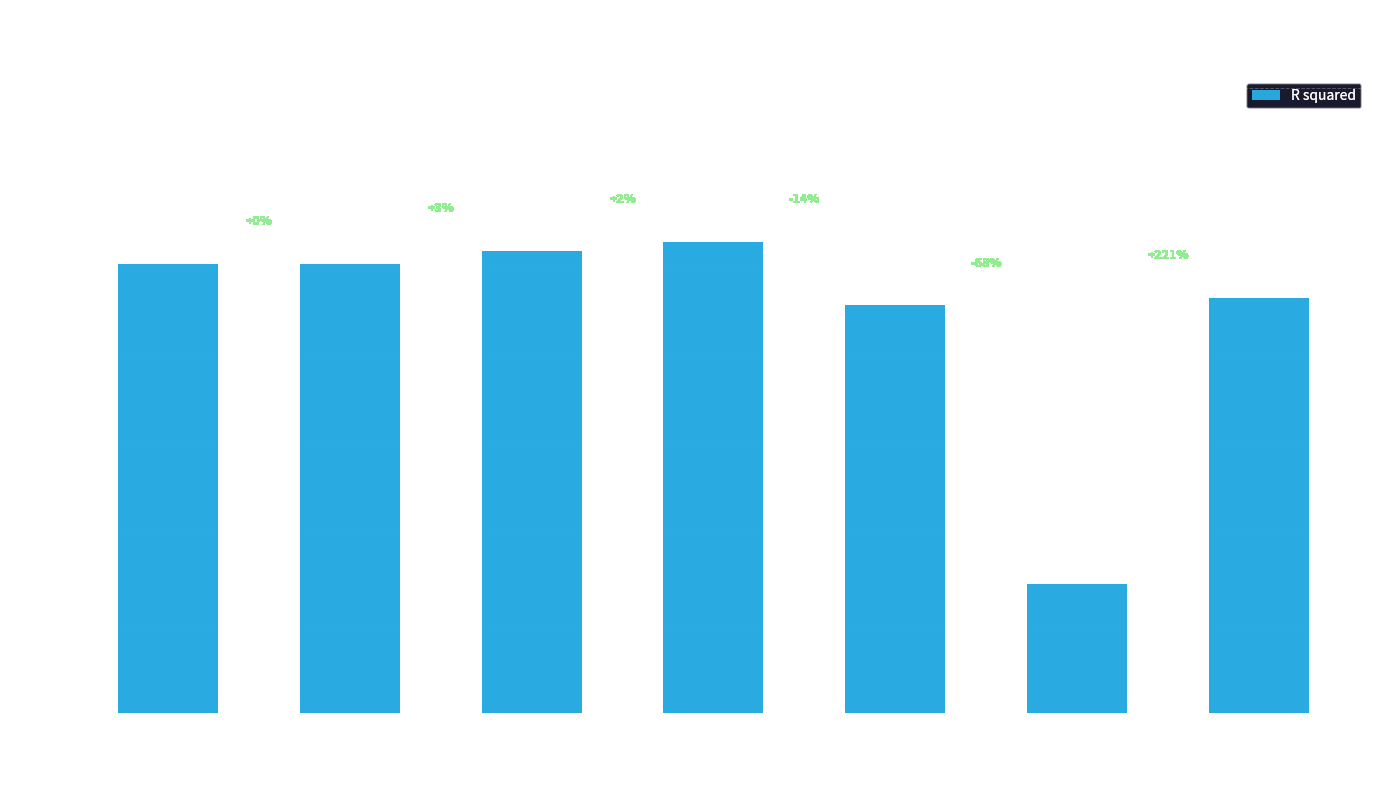

At which category does the chart reach its minimum across all series?

DecisionTreeRegressor